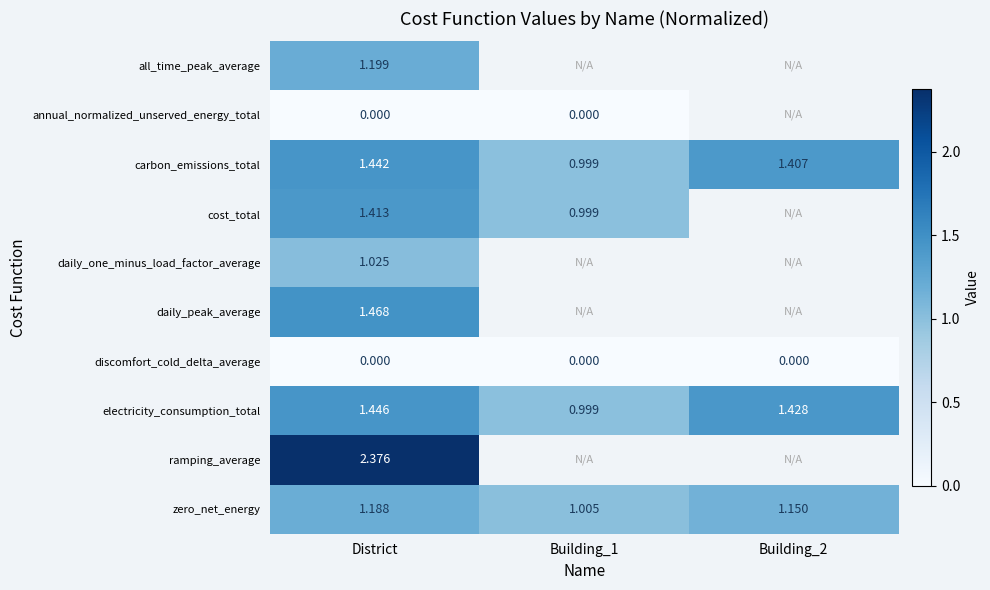

At which label does electricity_consumption_total first exceed 1?

District